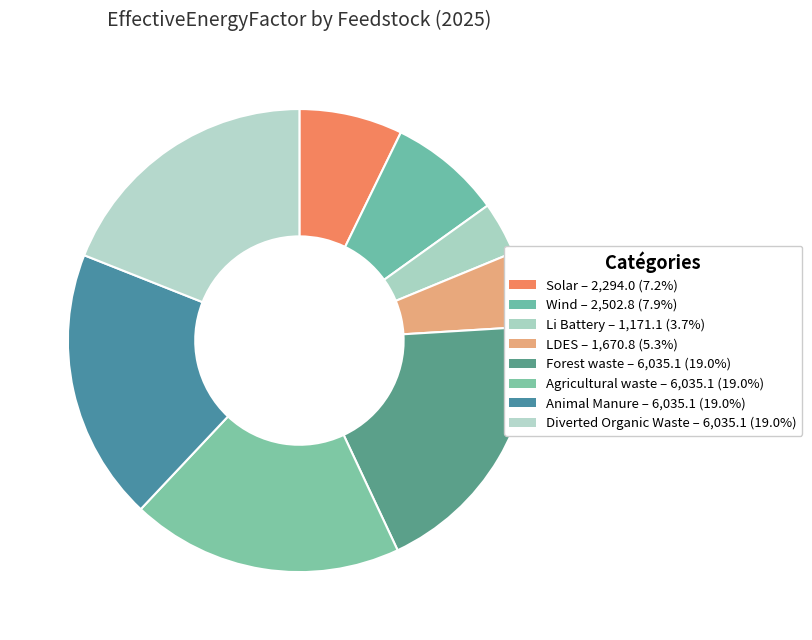

Count the number of slices in the pie.

8